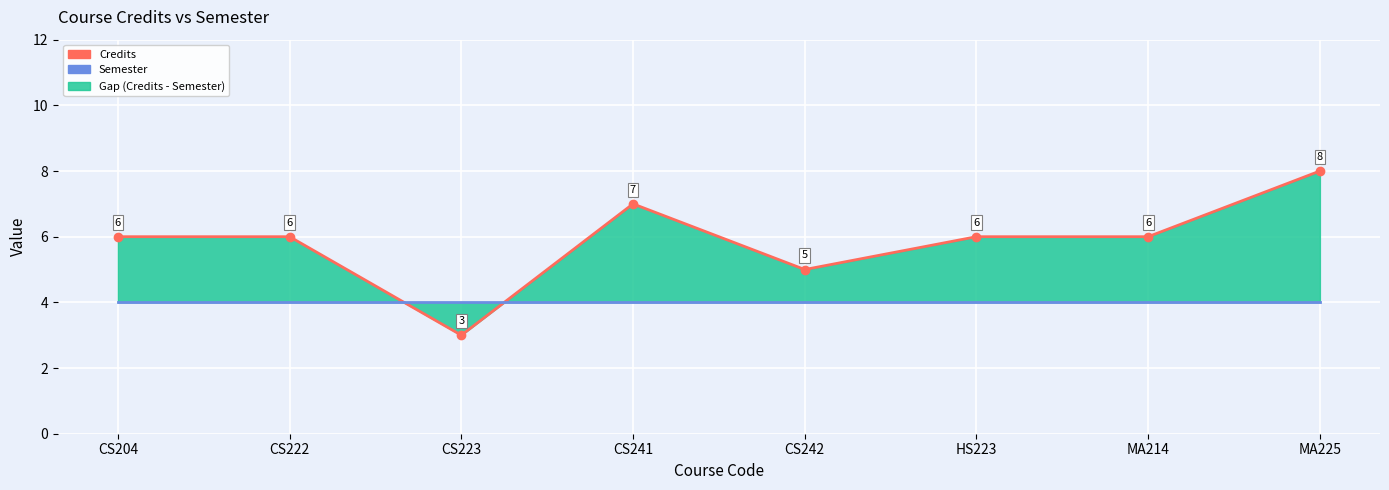

True or false: Credits and Semester intersect in this chart.

True